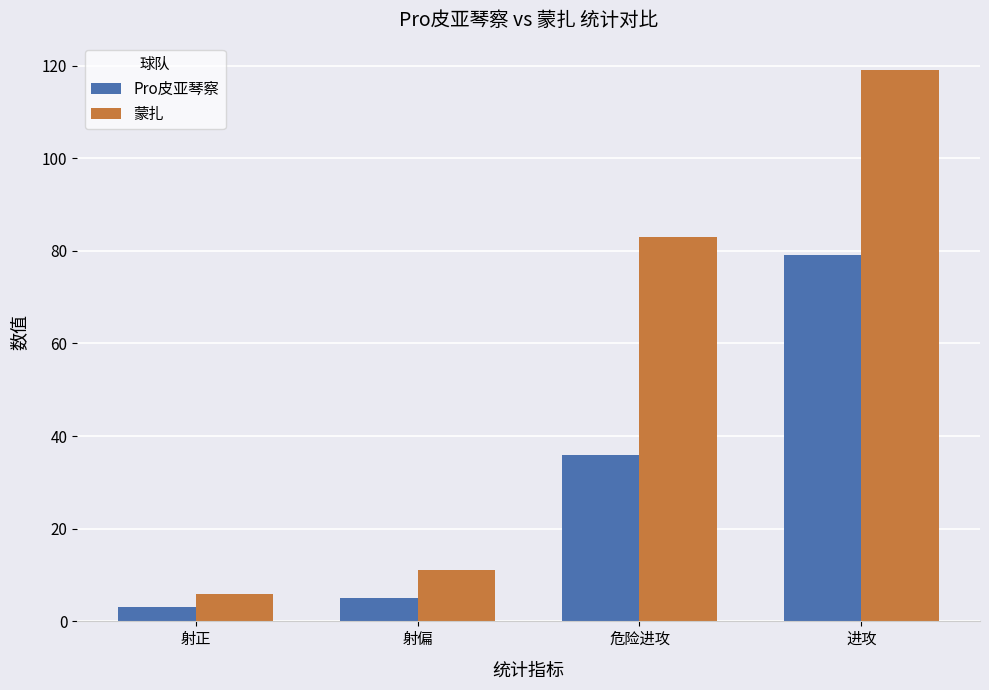

Reading left to right, list all the values displayed in this chart.

Pro皮亚琴察: 射正=3	射偏=5	危险进攻=36	进攻=79
蒙扎: 射正=6	射偏=11	危险进攻=83	进攻=119